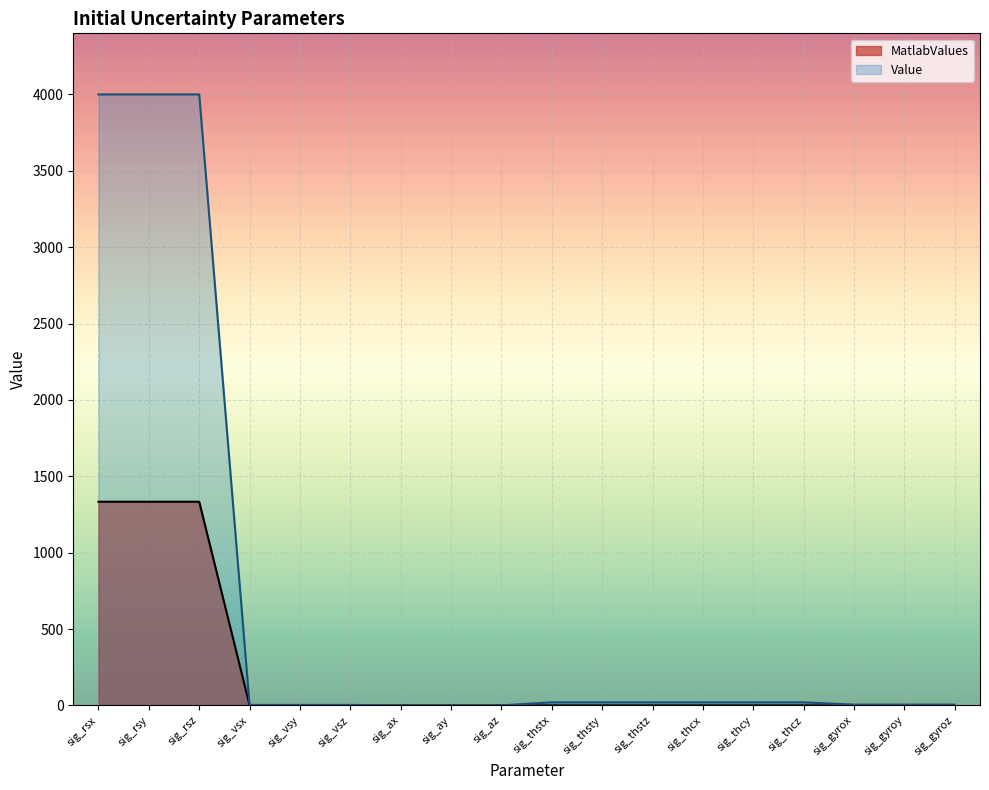

What is the difference between the maximum and minimum values?

4000.0